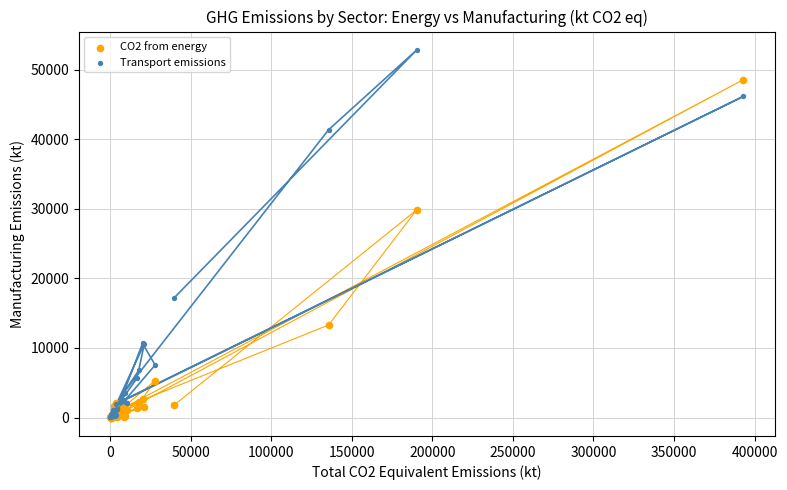

What are all the series names shown in the legend?

CO2 from energy, Transport emissions